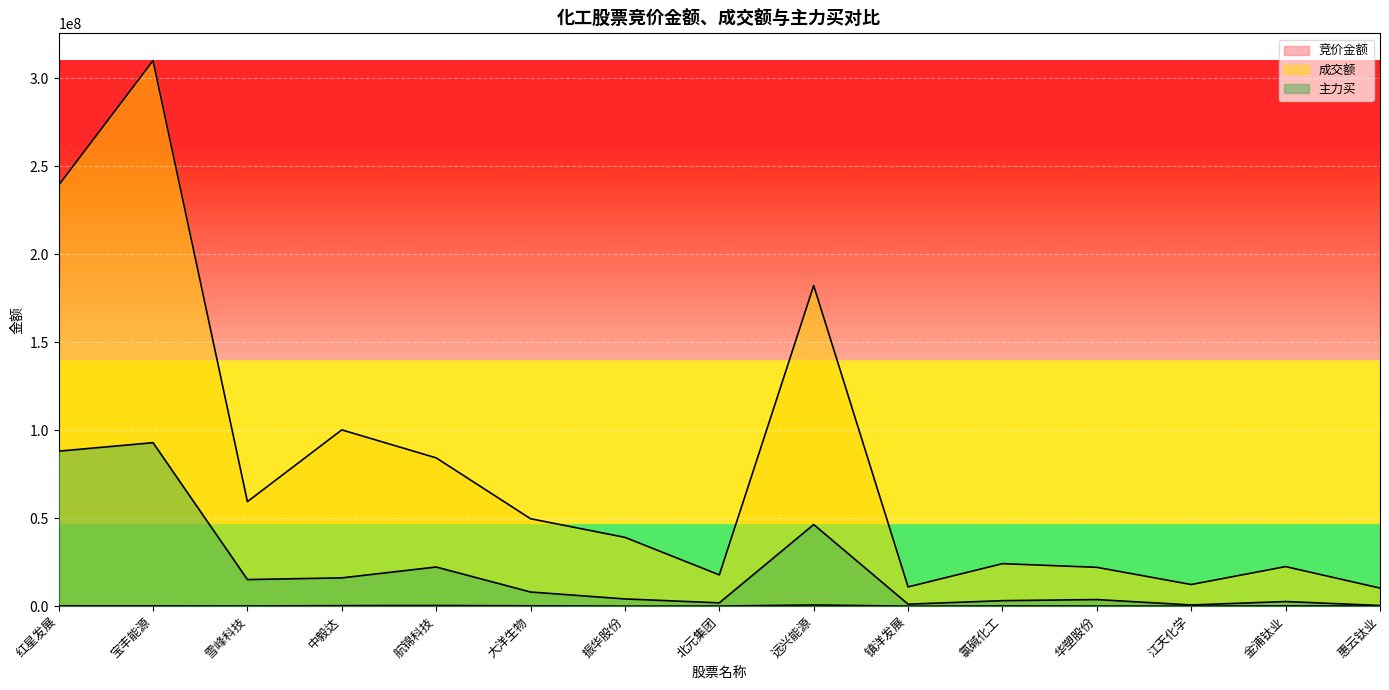

Which series has the largest total across all categories?

成交额